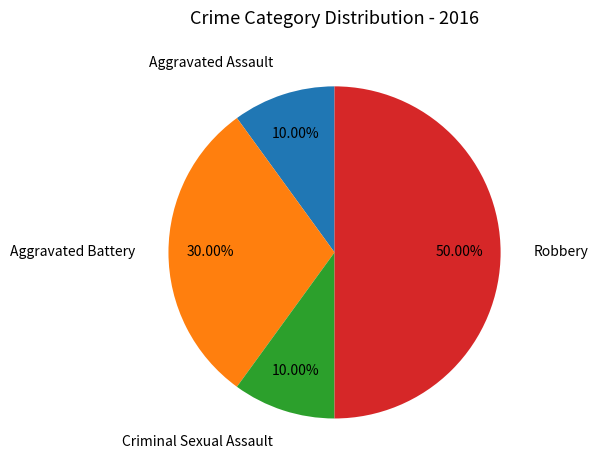

How many slices are in this pie chart?

4